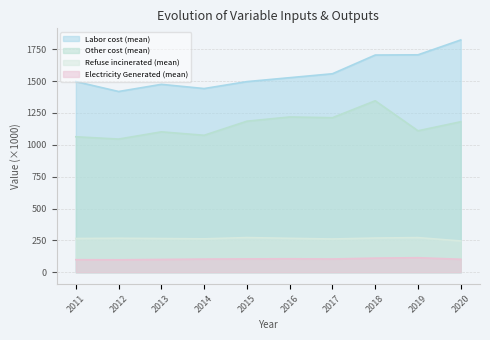

How many lines are shown in the chart?

4